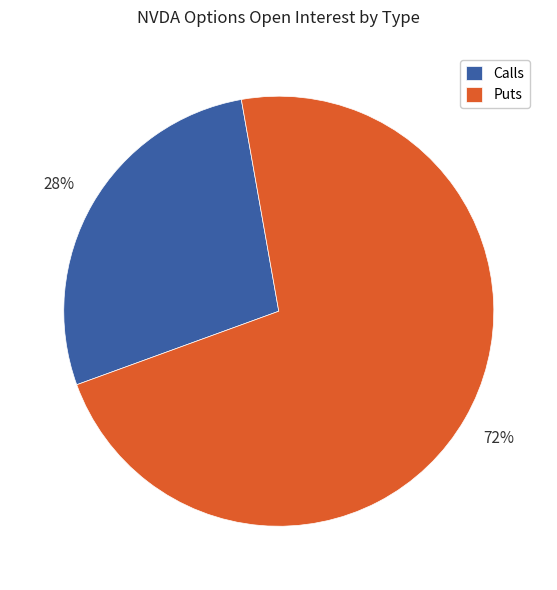

Between Puts and Calls, which is larger?

Puts